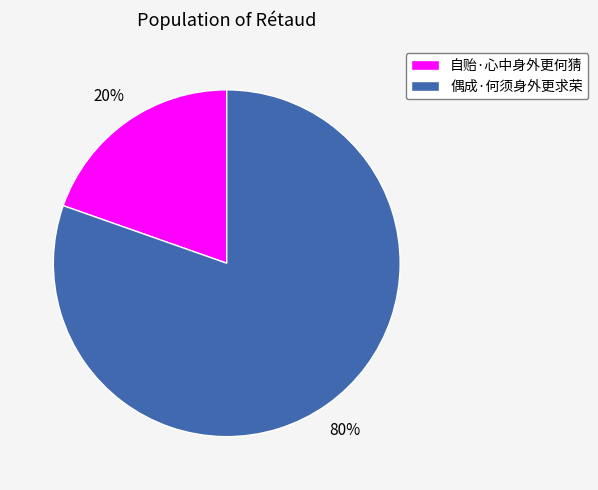

Rank the categories by value from lowest to highest.

自贻·心中身外更何猜, 偶成·何须身外更求荣